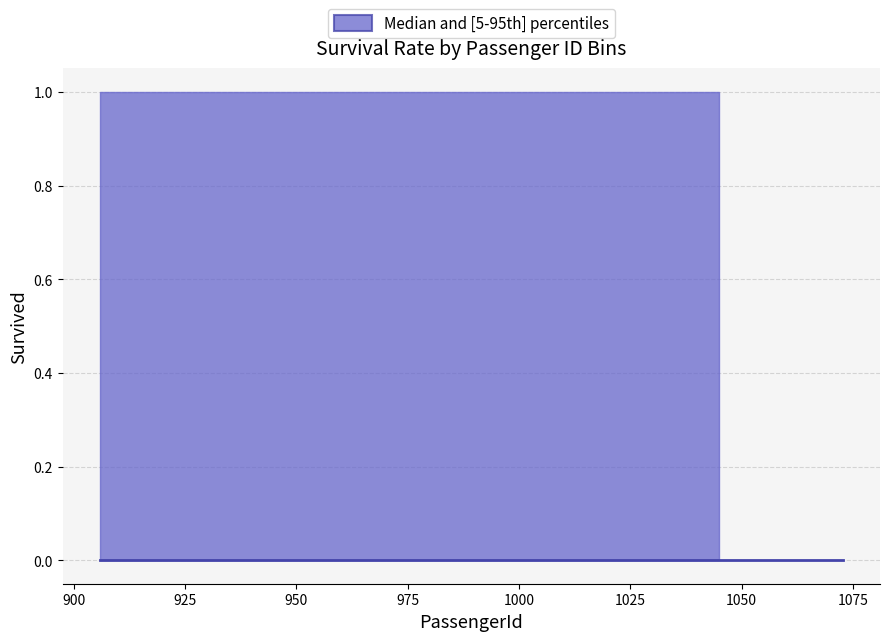

How many upper values are between 1 and 2?

15